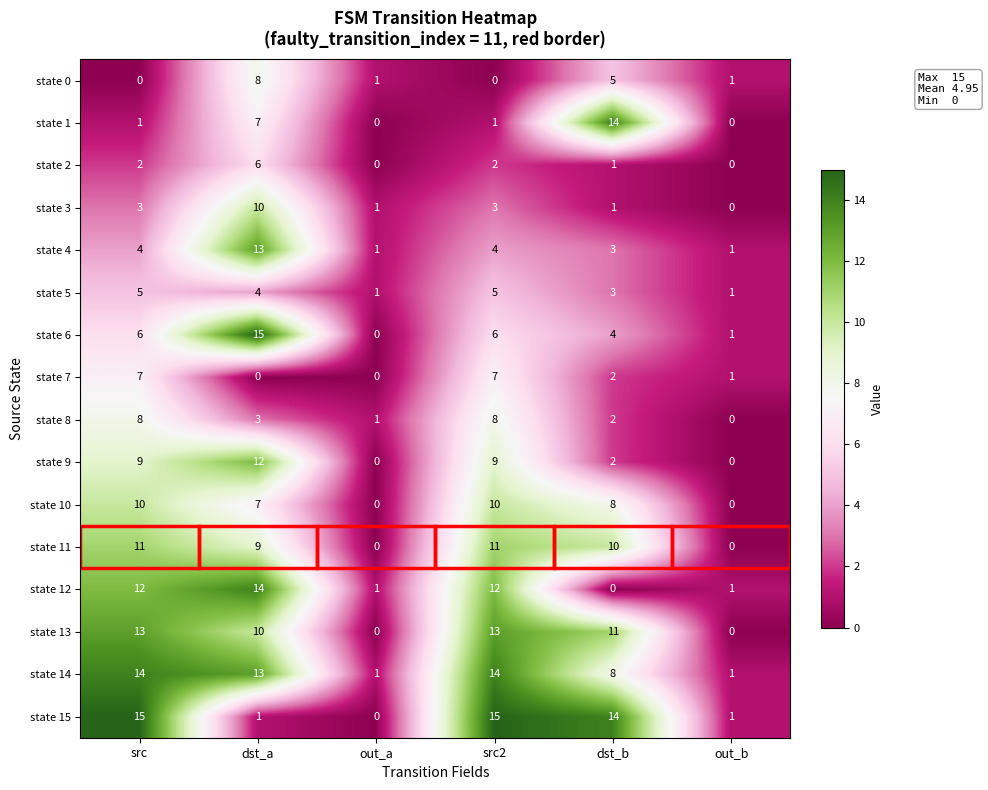

At which label is state 10 closest to 5?

dst_a